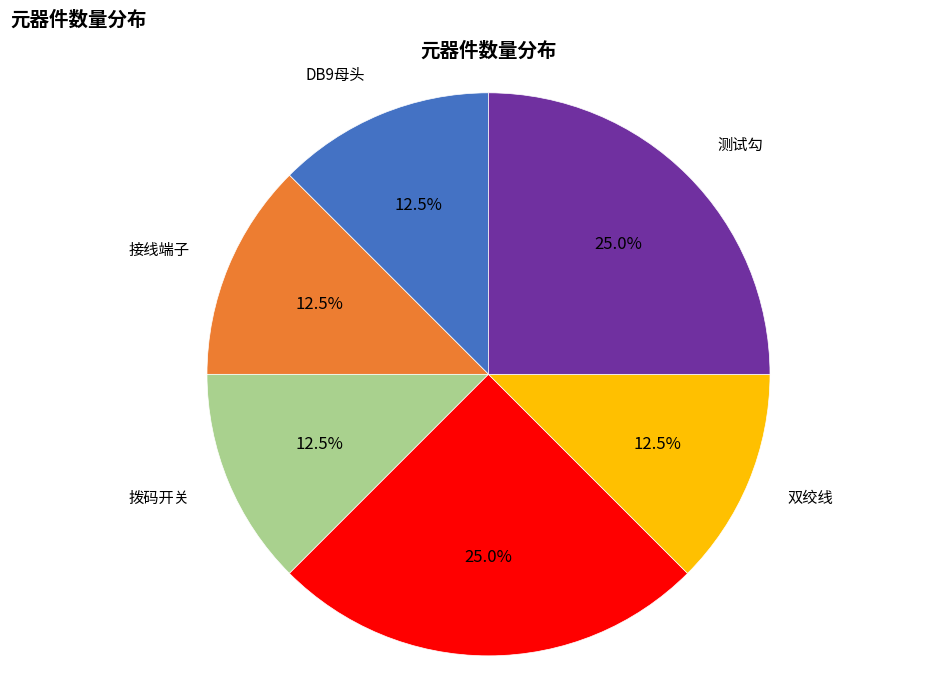

Is there a majority slice in this chart?

No